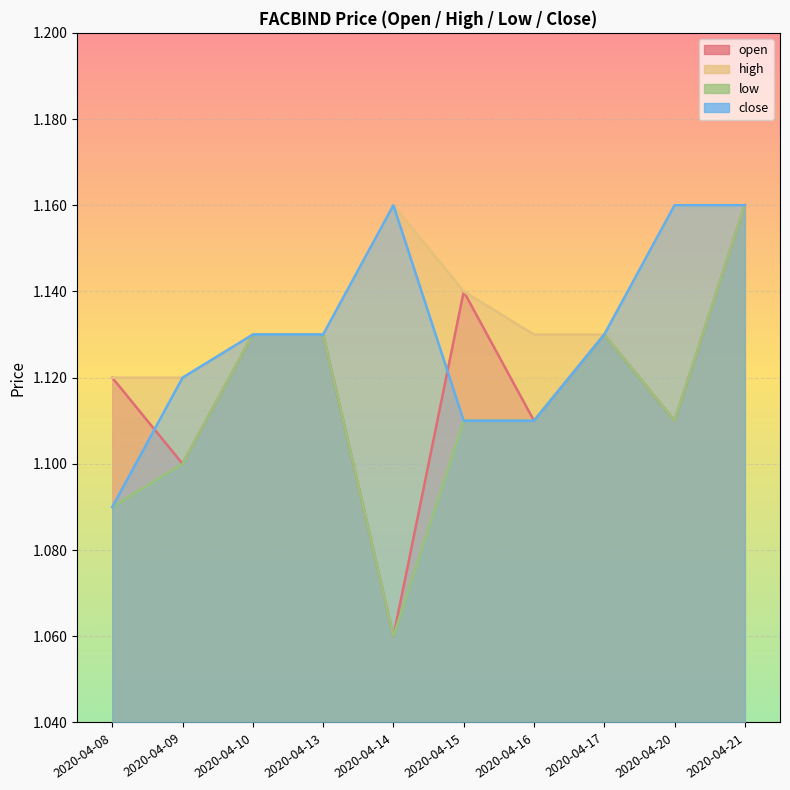

Reading right to left, extract all data points from this chart.

open: 2020-04-21=1.2	2020-04-20=1.1	2020-04-17=1.1	2020-04-16=1.1	2020-04-15=1.1	2020-04-14=1.1	2020-04-13=1.1	2020-04-10=1.1	2020-04-09=1.1	2020-04-08=1.1
high: 2020-04-21=1.2	2020-04-20=1.2	2020-04-17=1.1	2020-04-16=1.1	2020-04-15=1.1	2020-04-14=1.2	2020-04-13=1.1	2020-04-10=1.1	2020-04-09=1.1	2020-04-08=1.1
low: 2020-04-21=1.2	2020-04-20=1.1	2020-04-17=1.1	2020-04-16=1.1	2020-04-15=1.1	2020-04-14=1.1	2020-04-13=1.1	2020-04-10=1.1	2020-04-09=1.1	2020-04-08=1.1
close: 2020-04-21=1.2	2020-04-20=1.2	2020-04-17=1.1	2020-04-16=1.1	2020-04-15=1.1	2020-04-14=1.2	2020-04-13=1.1	2020-04-10=1.1	2020-04-09=1.1	2020-04-08=1.1